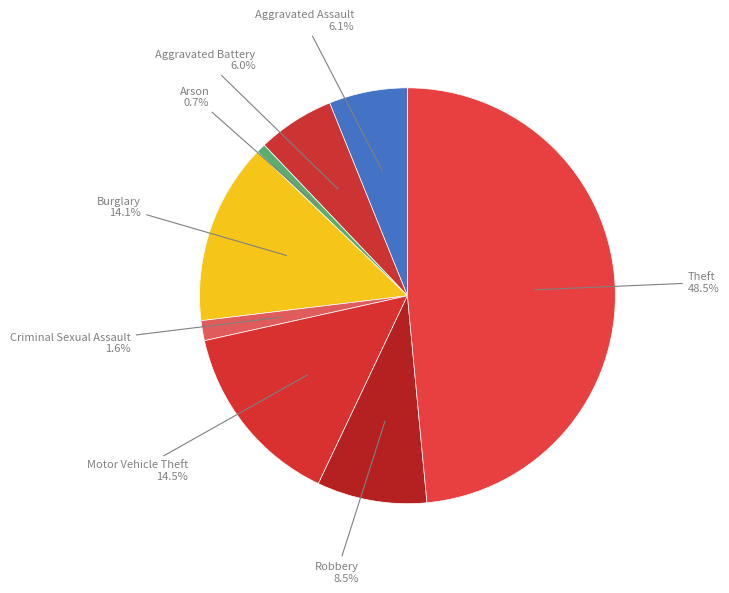

Count the number of slices in the pie.

8